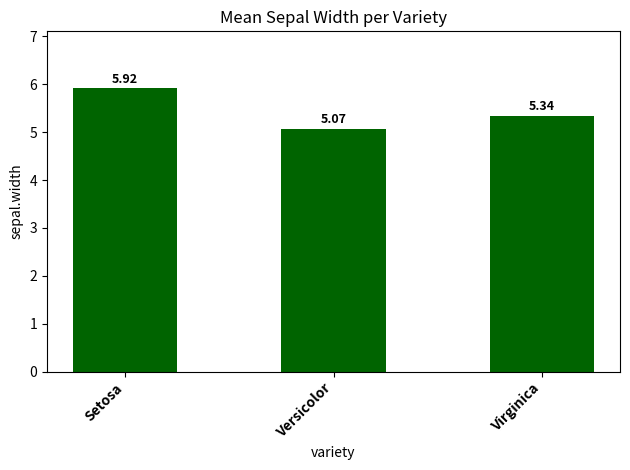

Rank the categories by value from highest to lowest.

Setosa, Virginica, Versicolor